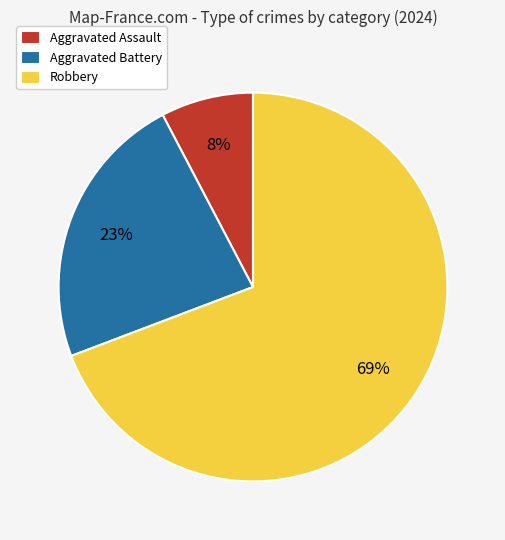

How many segments does this pie chart have?

3